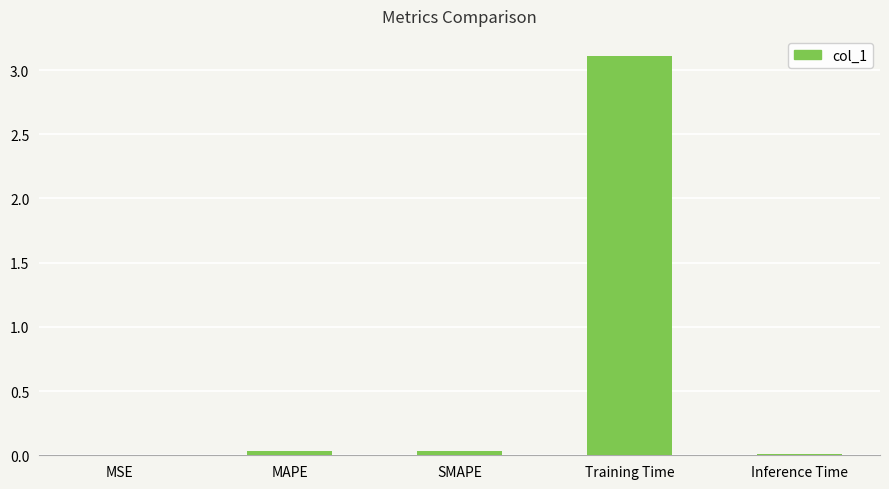

True or false: the data shows 0.0 at SMAPE.

True